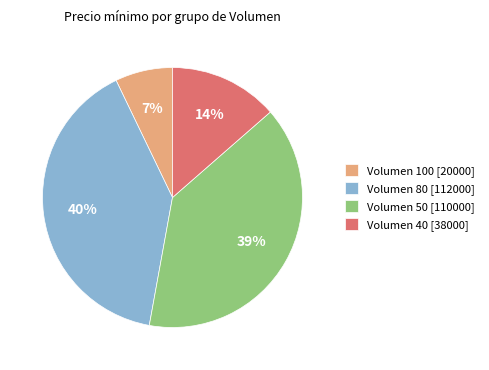

Rank the categories by value from lowest to highest.

Volumen 100 [20000], Volumen 40 [38000], Volumen 50 [110000], Volumen 80 [112000]